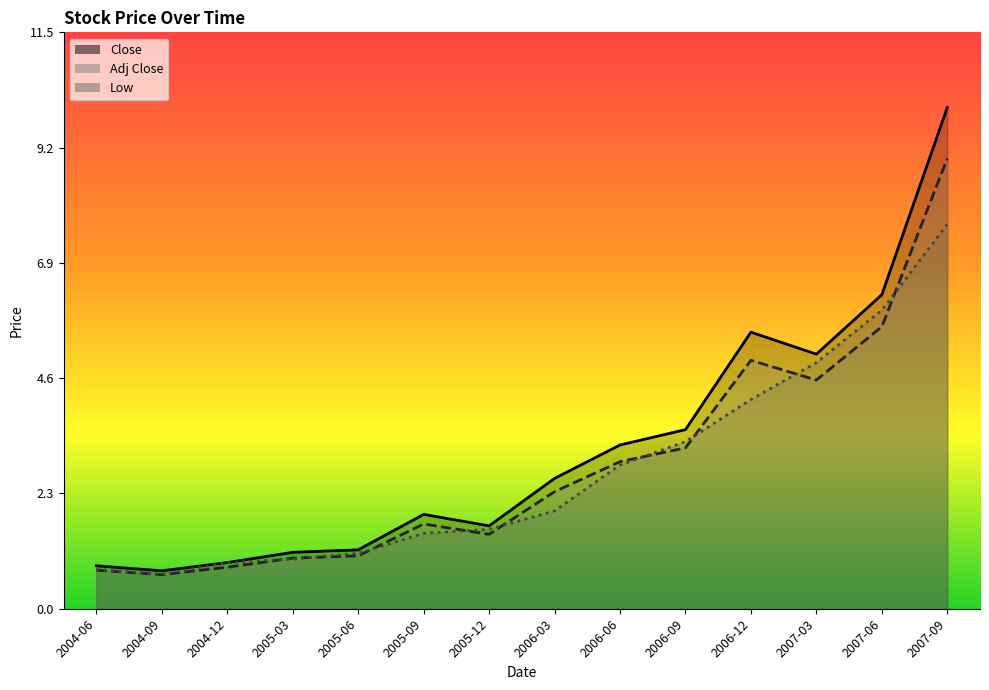

What is the sum of all Low values?

38.6